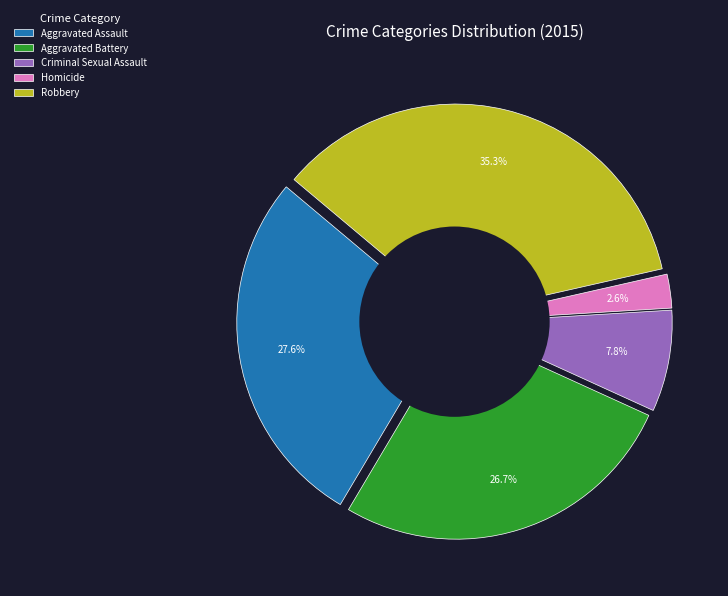

Is Robbery the majority of the pie?

No